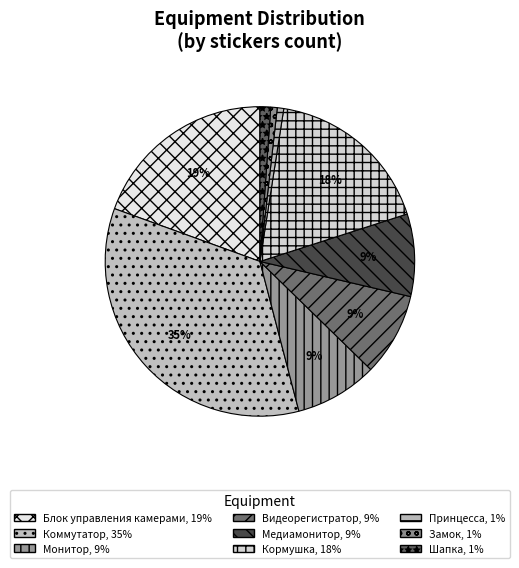

Count the number of slices in the pie.

9